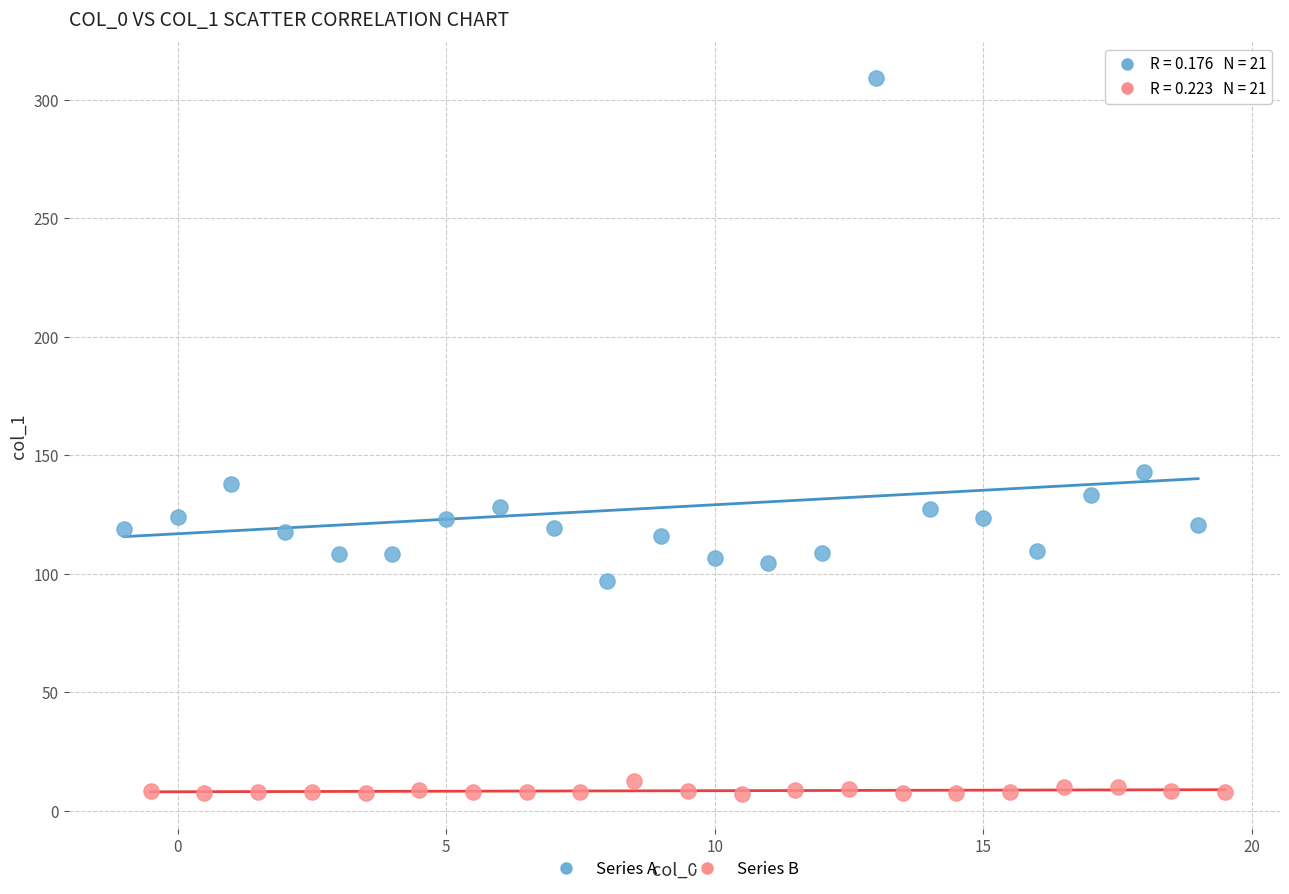

Which series contains the lowest Y value?

Series B